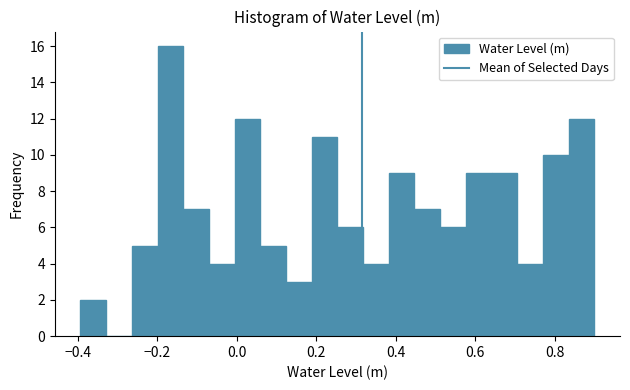

Read against the x-axis, roughly where is the centre of the tallest bar?

-0.16